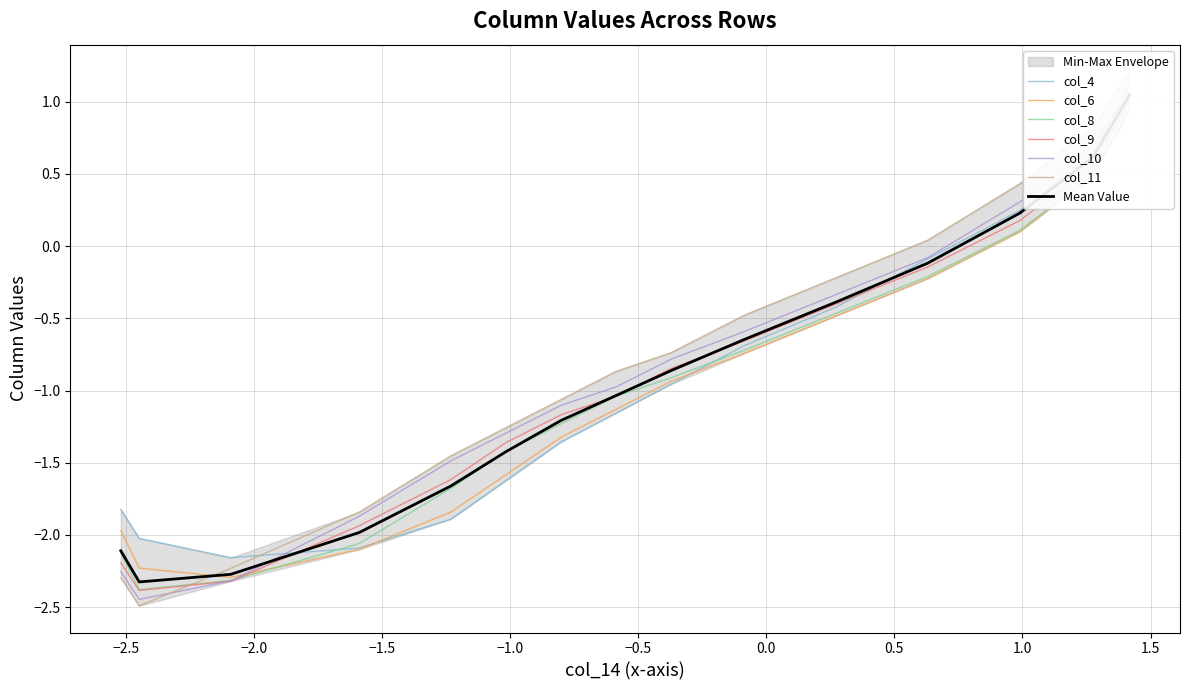

True or false: col_9 has more than 2 interior local peaks.

False